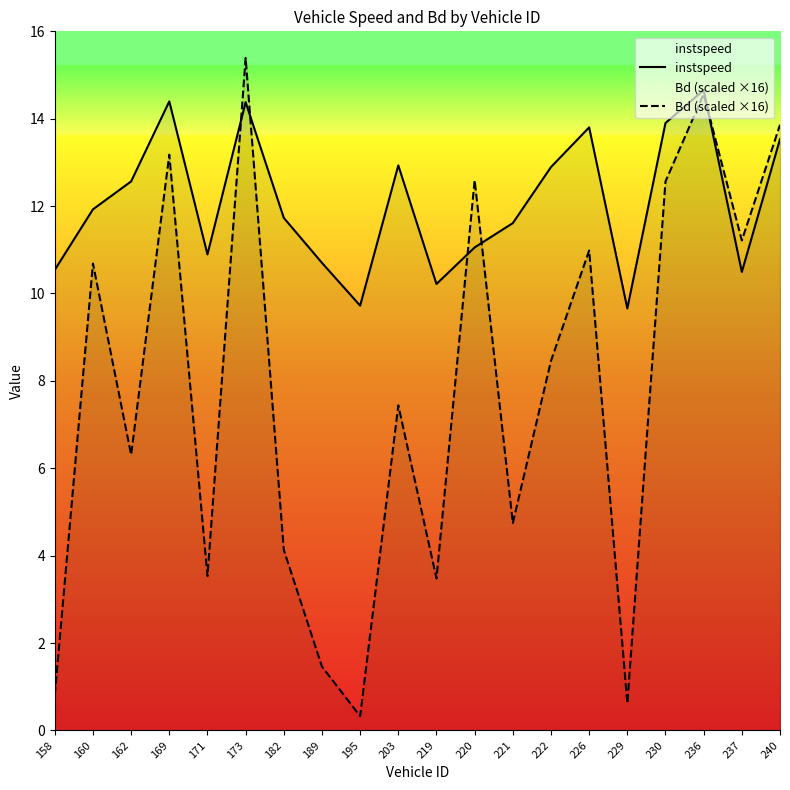

What is the approximate value of instspeed at 189?

10.7